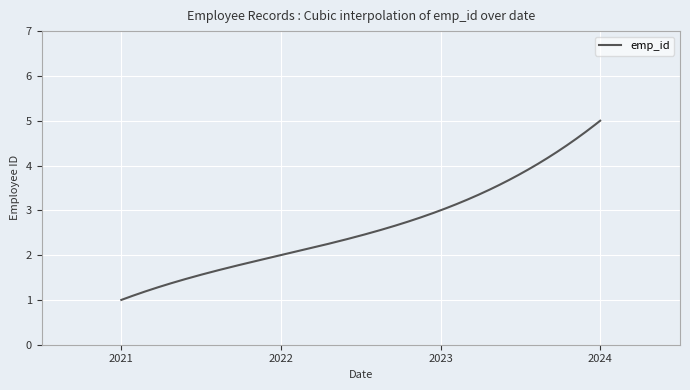

What is the maximum value shown in the chart?

5.0